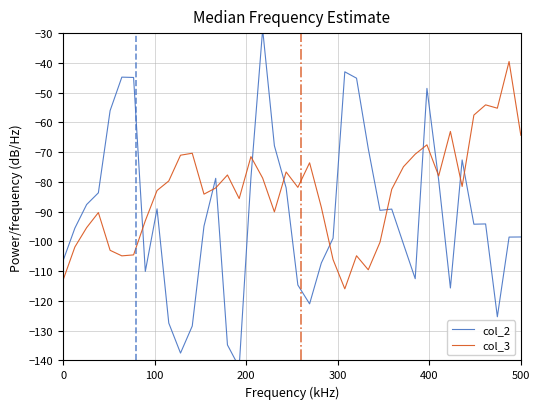

Is this an area chart (filled region under the line)?

No